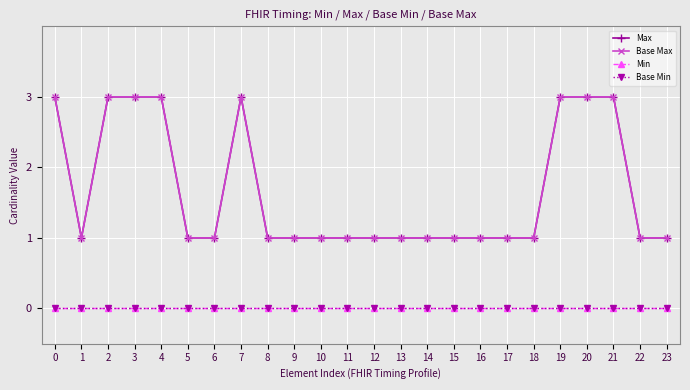

The value of Base Min at 20 is 0. True or false?

True